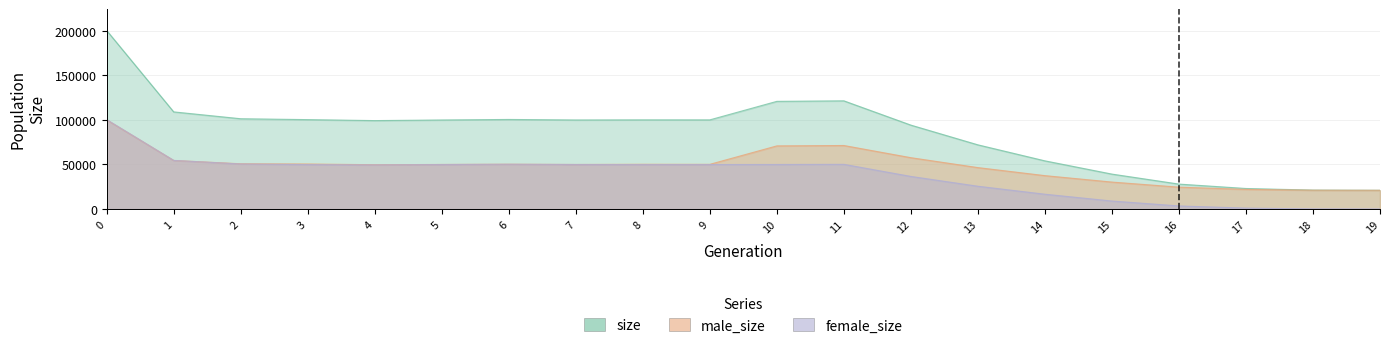

At which label is male_size closest to 60487?

12